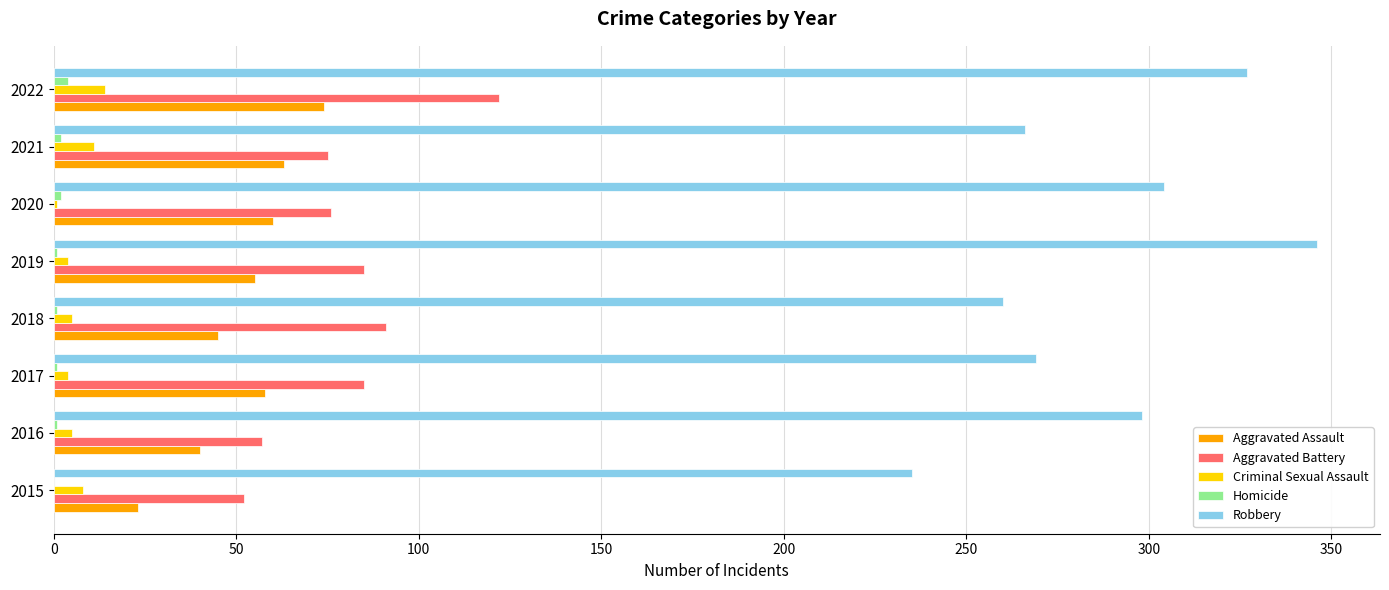

At which label does Robbery reach its peak?

2019